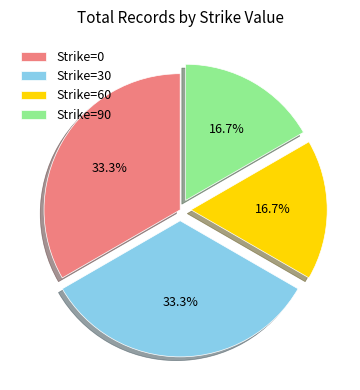

Does any single category account for the majority?

No